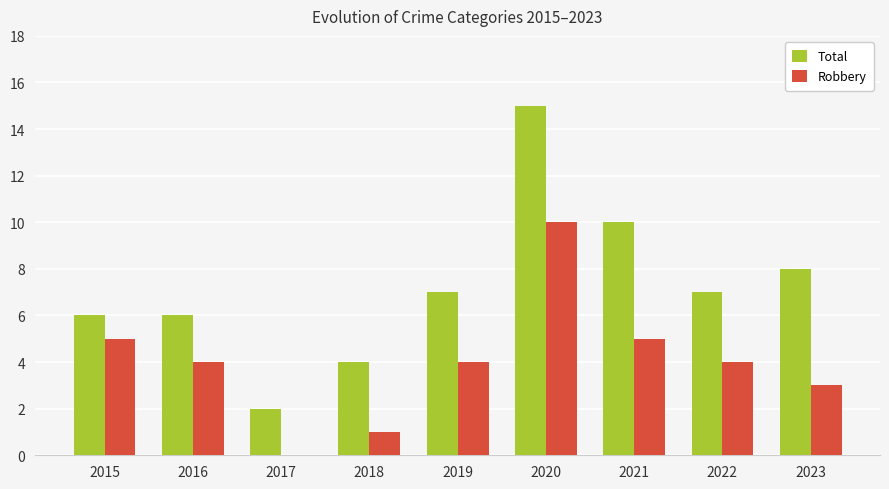

Read the Total value at 2021, to the nearest 5.

10